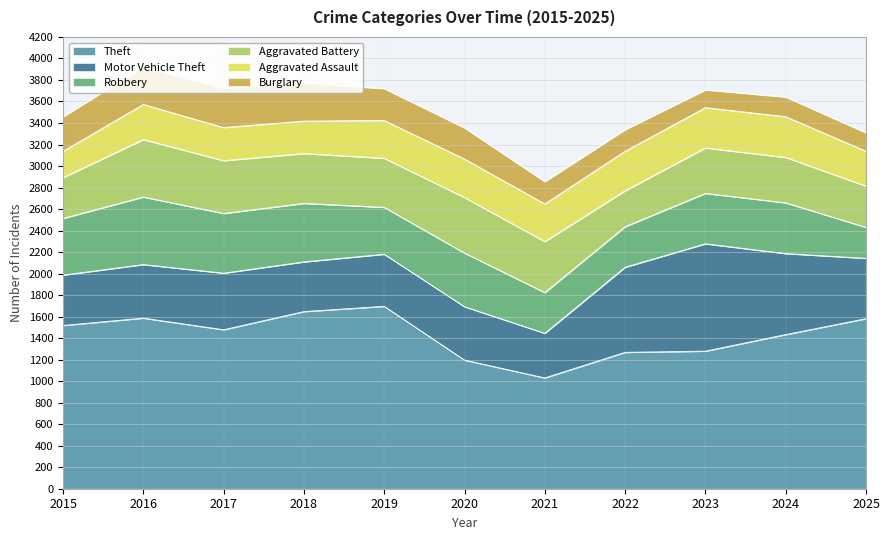

What is the difference between the Theft values at 2023 and 2025?

302